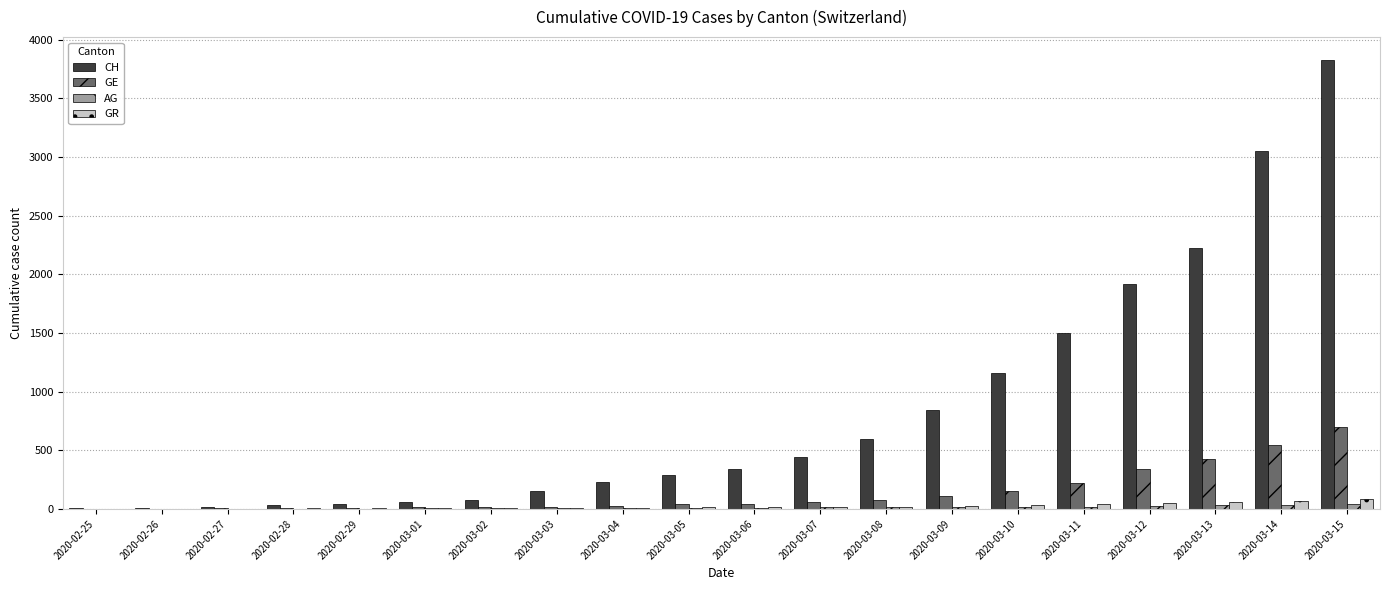

At which category is the sum across all series the highest?

2020-03-15